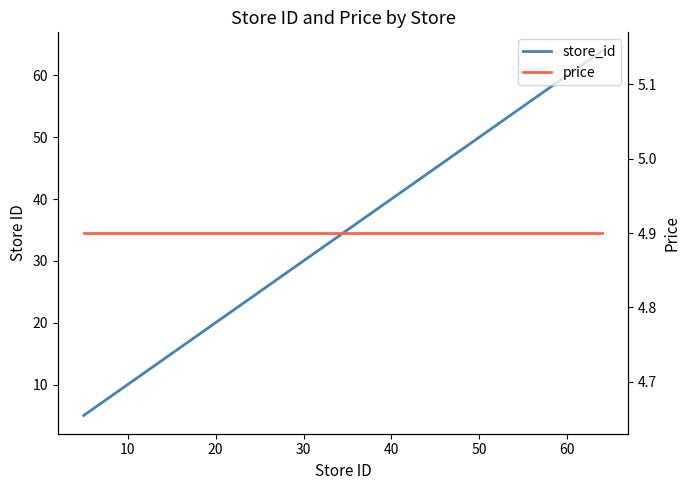

List the series in order of their overall mean, highest first.

store_id, price